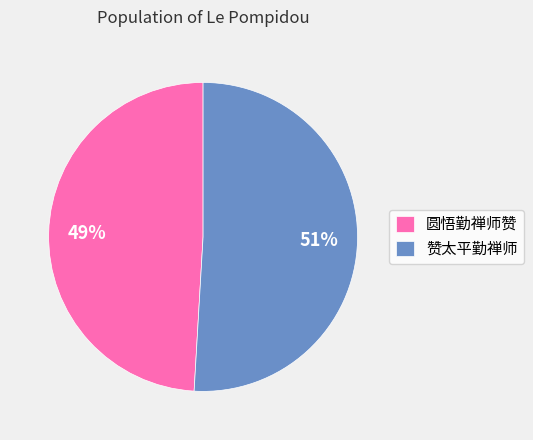

Rank the categories by value from lowest to highest.

圆悟勤禅师赞, 赞太平勤禅师